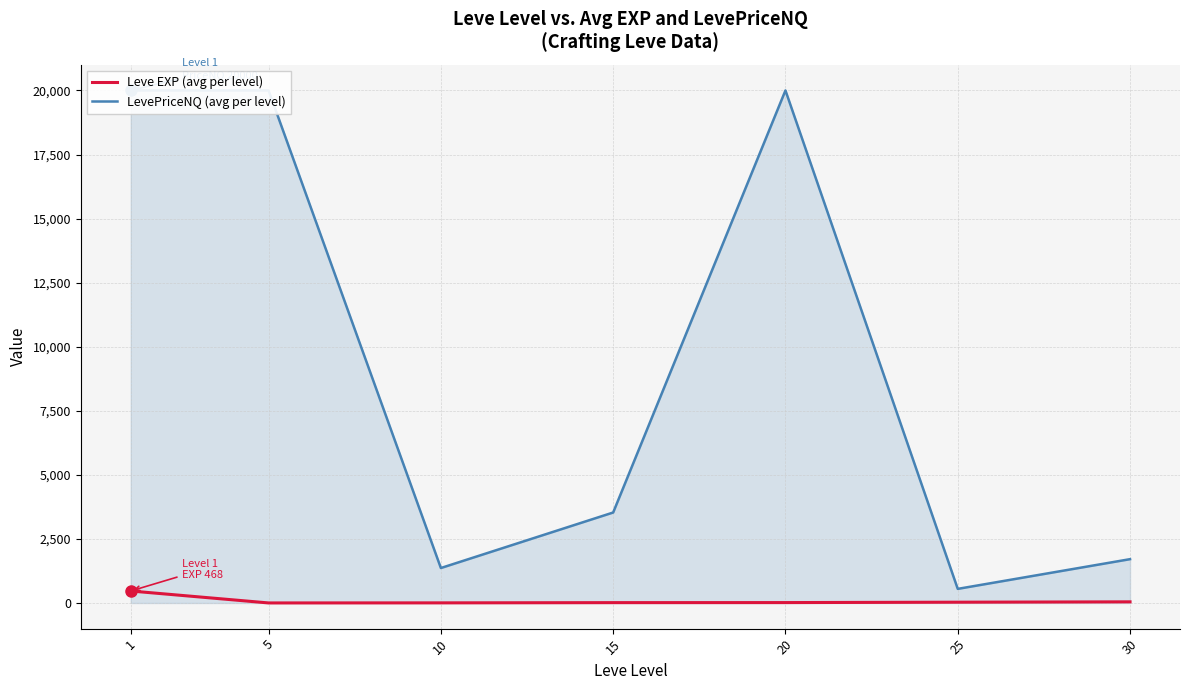

How many data points does each series have?

7